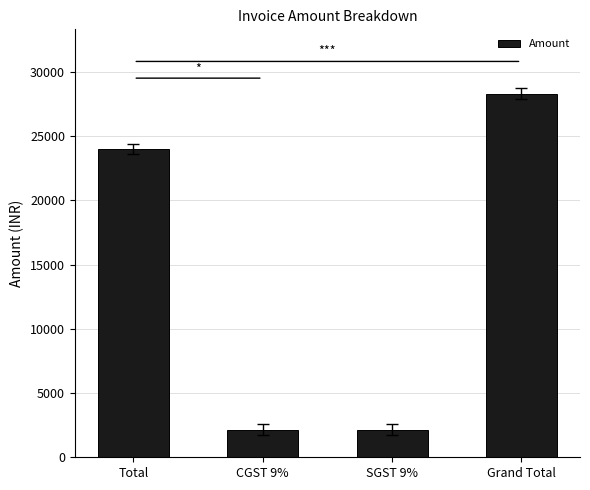

What is the value of the 4th bar from the left?

28320